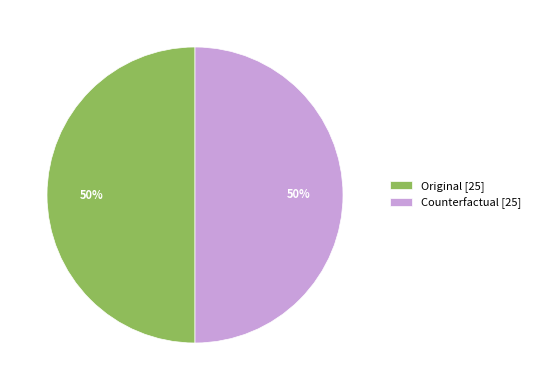

Is it true that Counterfactual [25] is 65% of the pie?

False